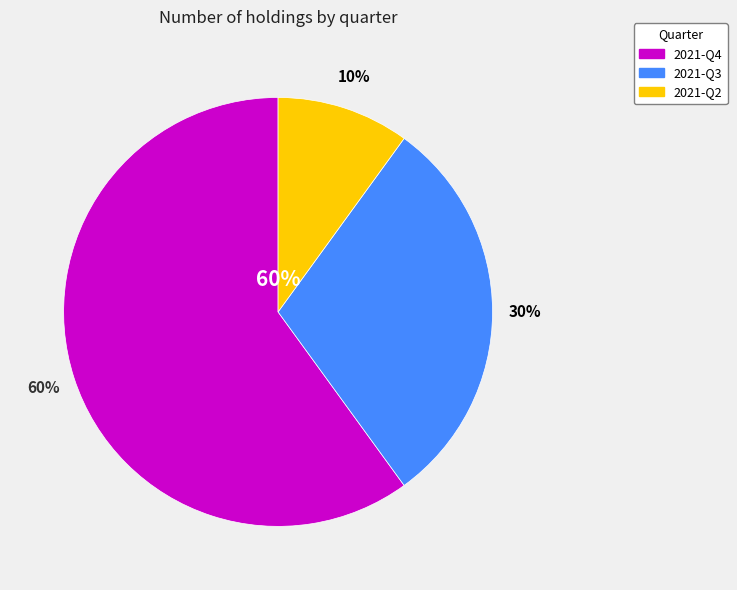

Is there any slice that represents more than half of the pie?

Yes